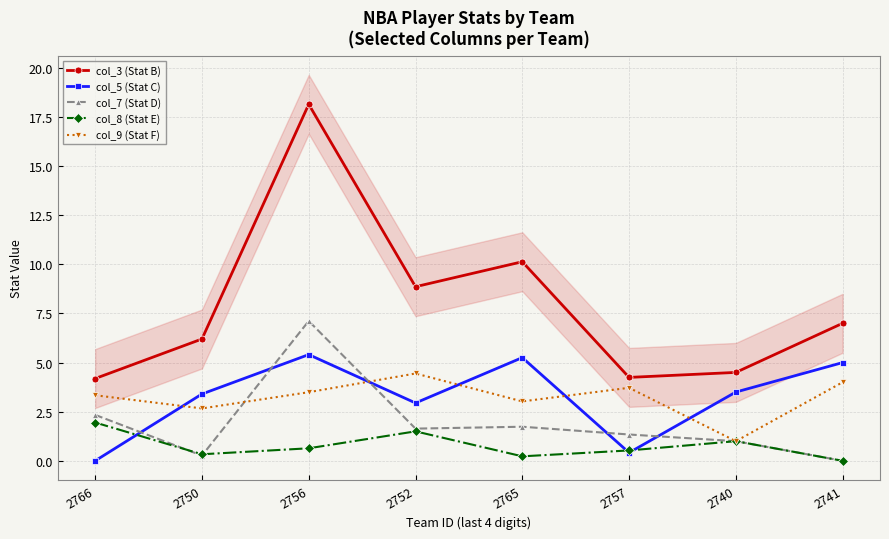

At 2740, list the series in order from smallest to largest.

col_7 (Stat D), col_8 (Stat E), col_9 (Stat F), col_5 (Stat C), col_3 (Stat B)